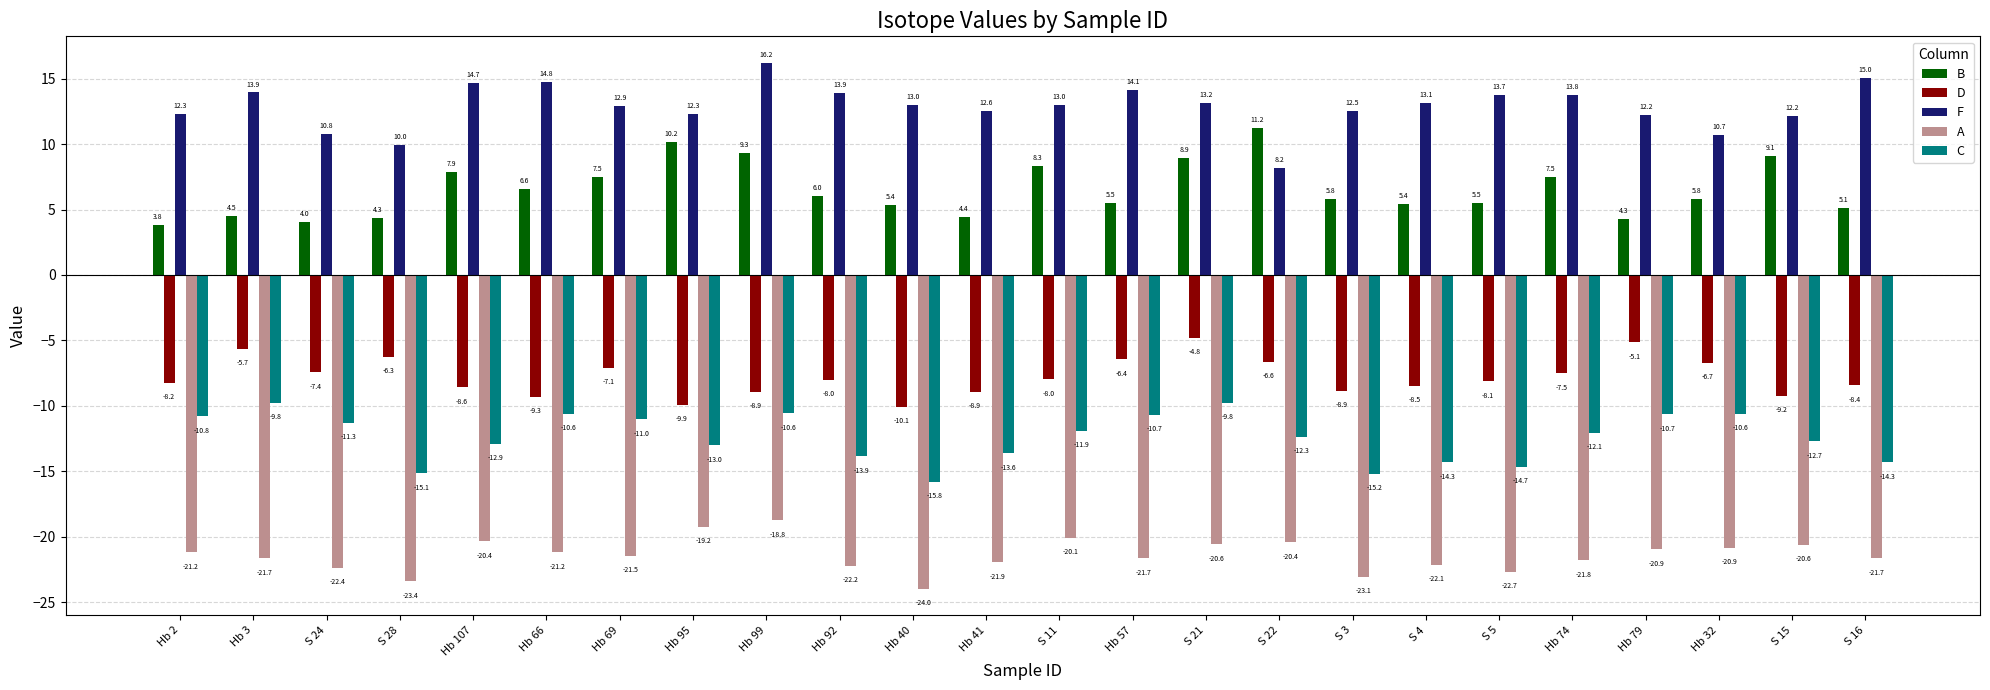

What is the maximum value for A?

-18.8